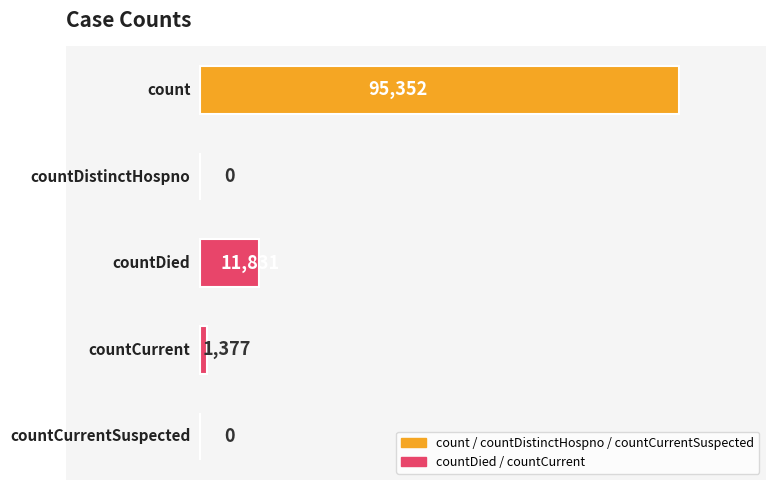

Count the number of categories in the chart.

5